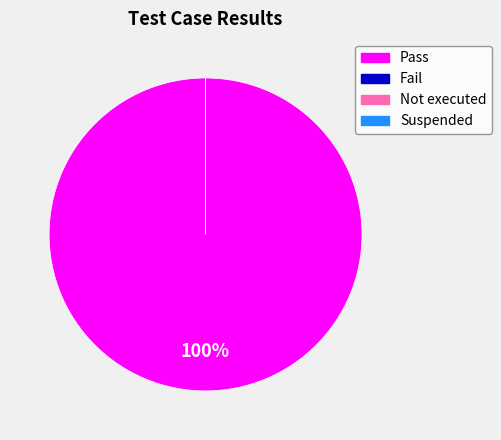

What is the largest slice in the pie chart?

Pass